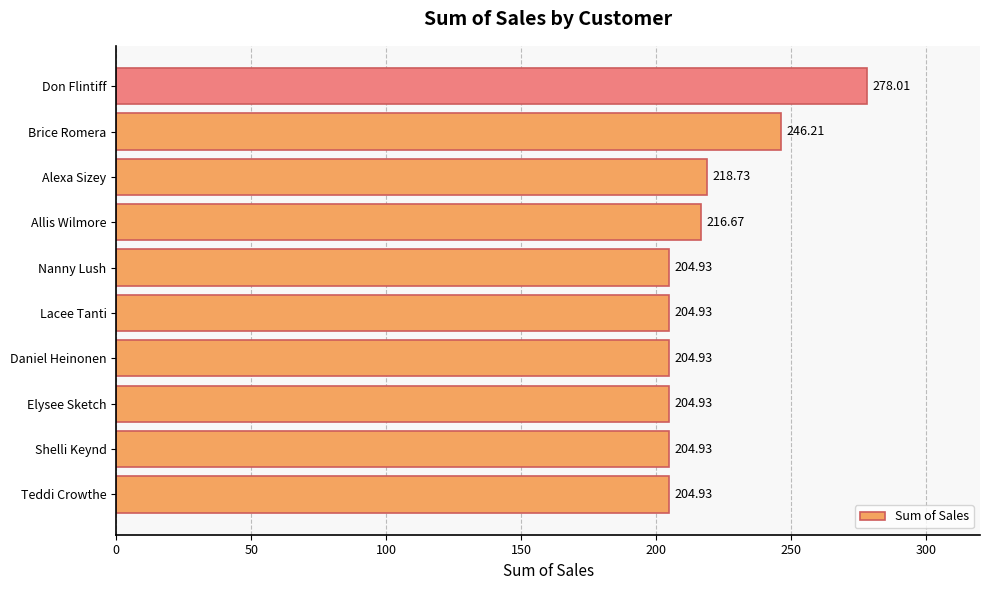

Where is the data nearest to the value 241?

Brice Romera